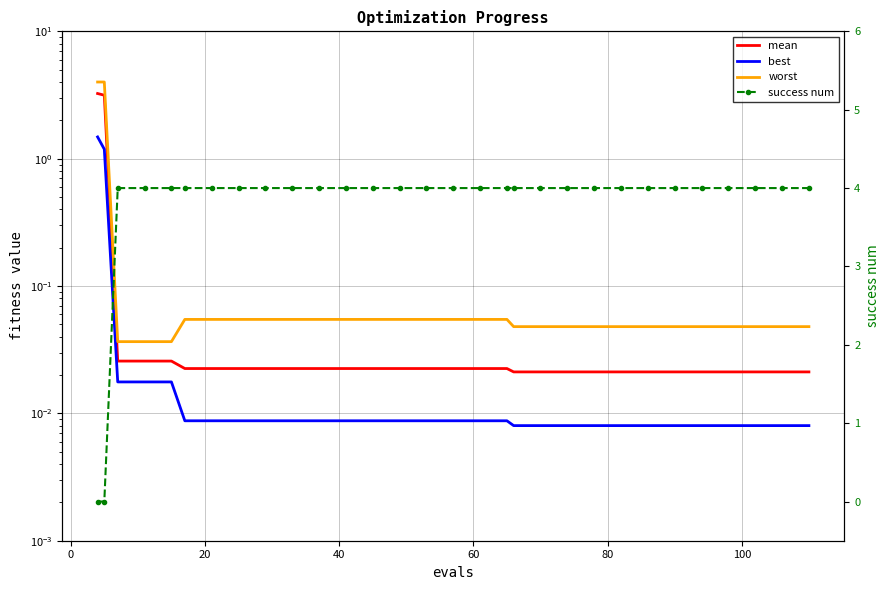

Which series has the largest total across all categories?

success num